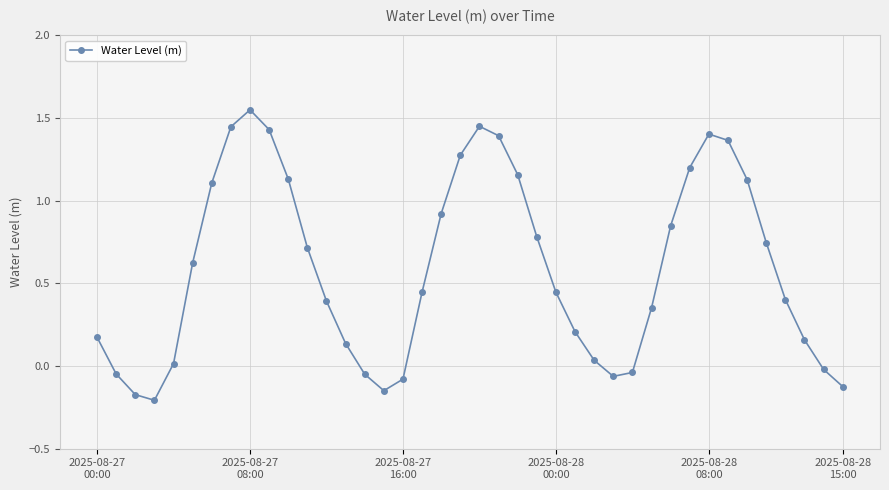

True or false: the data has more than 2 interior local peaks.

True